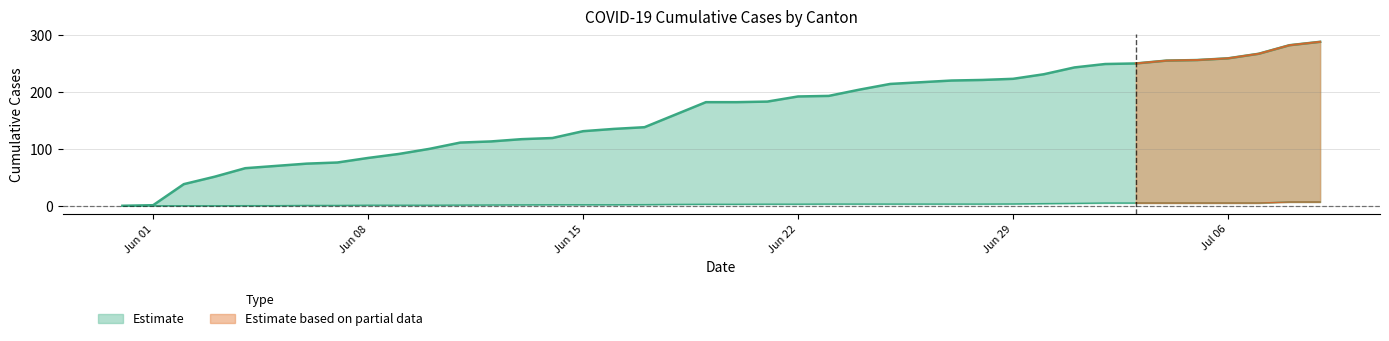

What is the sum of the CH values at 2020-06-18 and 2020-07-07?

427